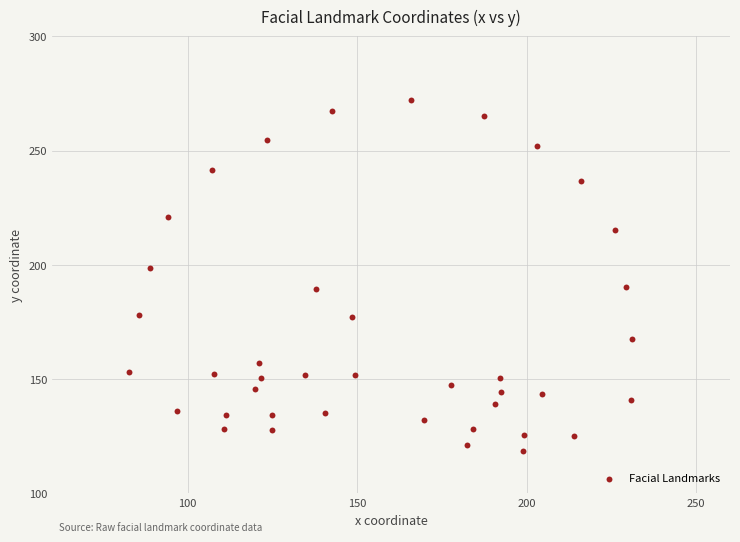

What is the range of X values (max minus min)?

148.4